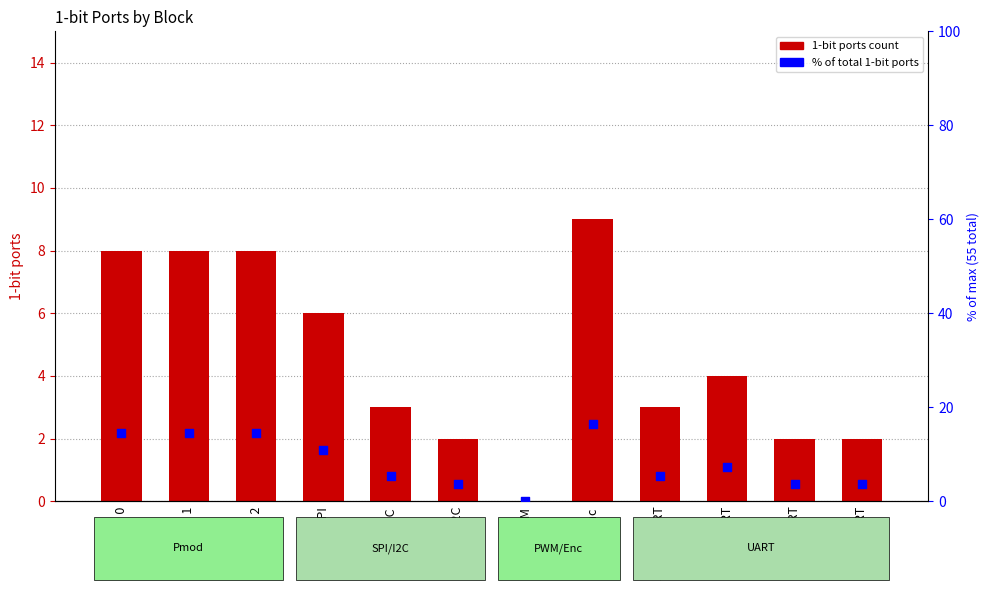

Is the value of % of total 1-bit ports at Pmod 0 greater than the value of 1-bit ports at Pmod 1?

Yes